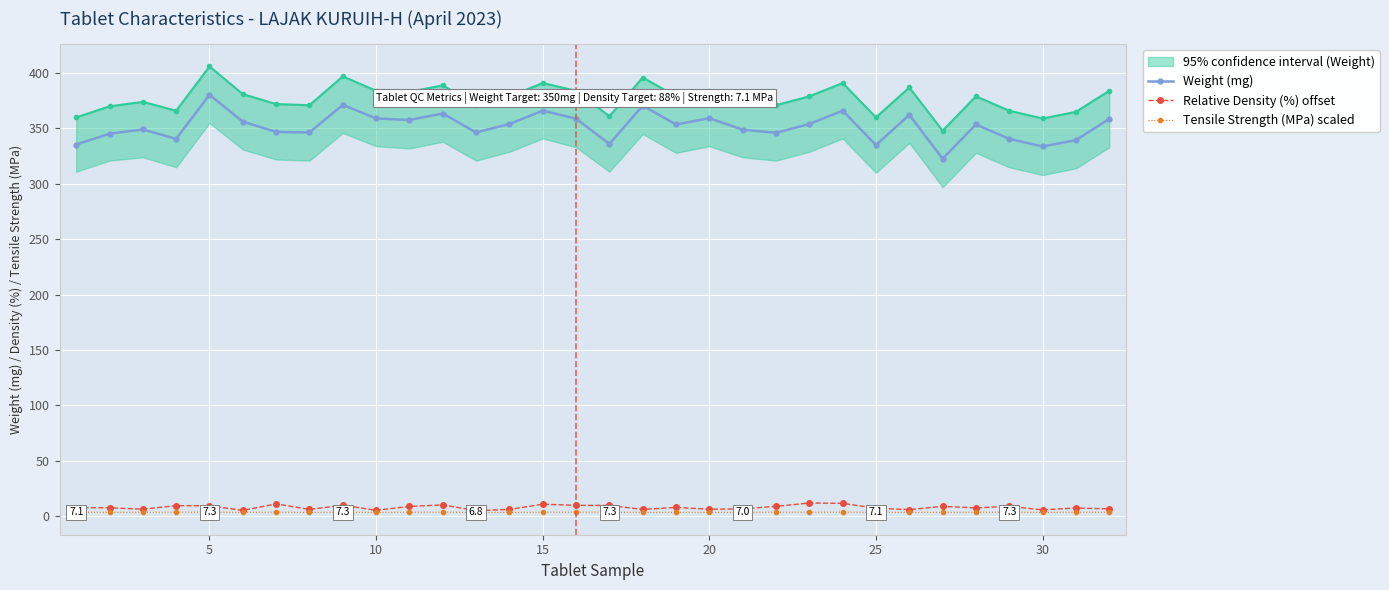

True or false: Tensile Strength (MPa) scaled and Weight (mg) cross at least once.

False